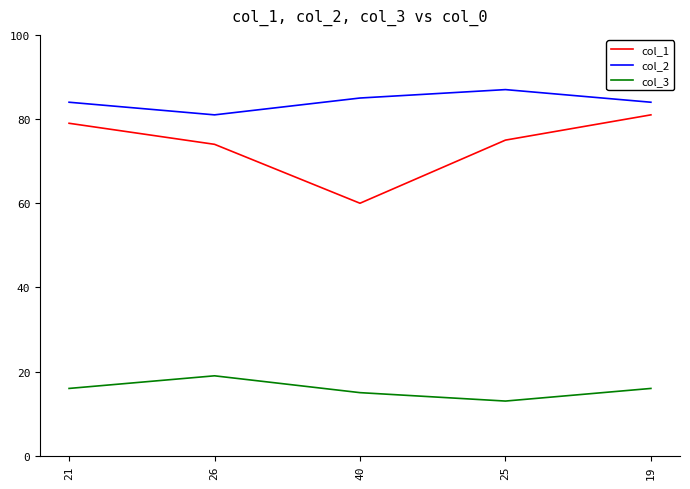

What are all the series names shown in the legend?

col_1, col_2, col_3